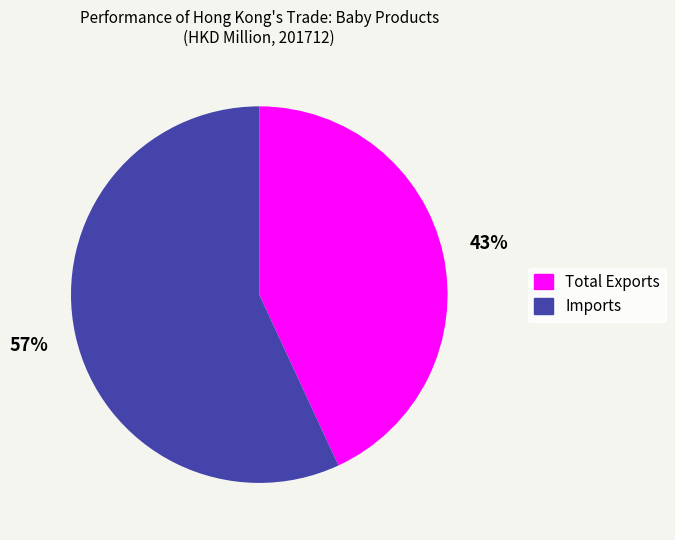

How many slices are in this pie chart?

2